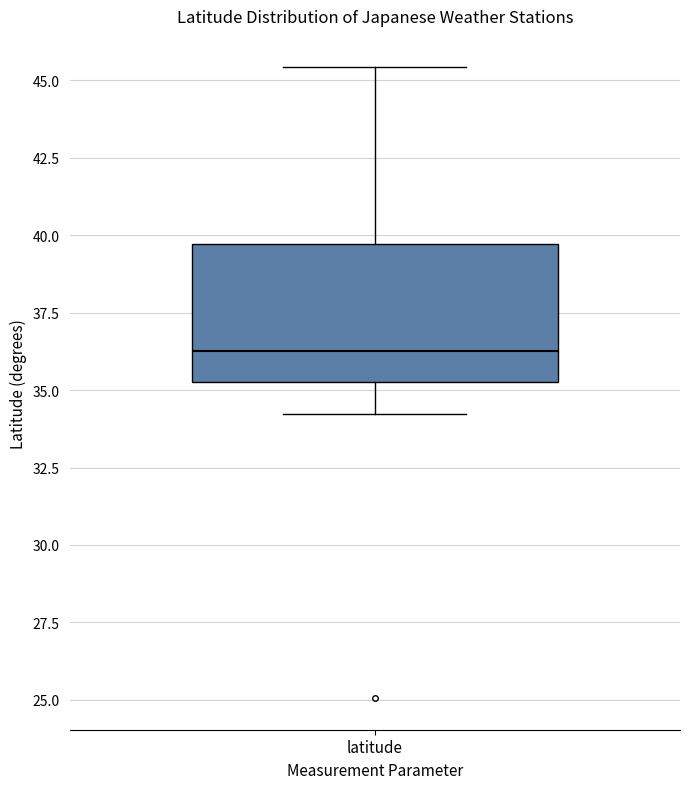

Transcribe this box plot: give where the median line is, the range the box spans, and where the two whiskers end, as read against the y-axis. The values are not printed on the chart, so give them approximately, as read against the axis.

median 36.5, box 35.5 to 39.5, whiskers 34.0 to 45.5